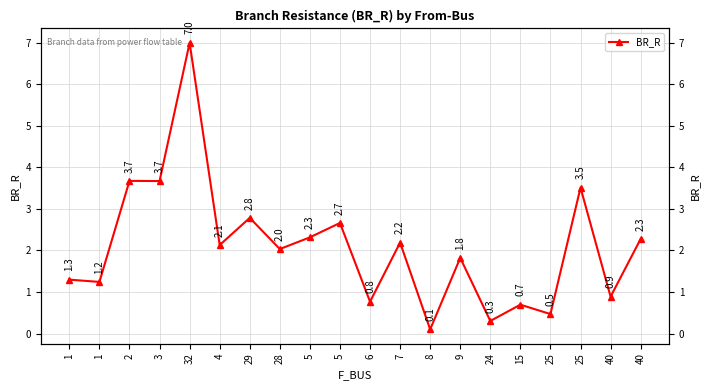

What is the label of the 20th point from the left?

40